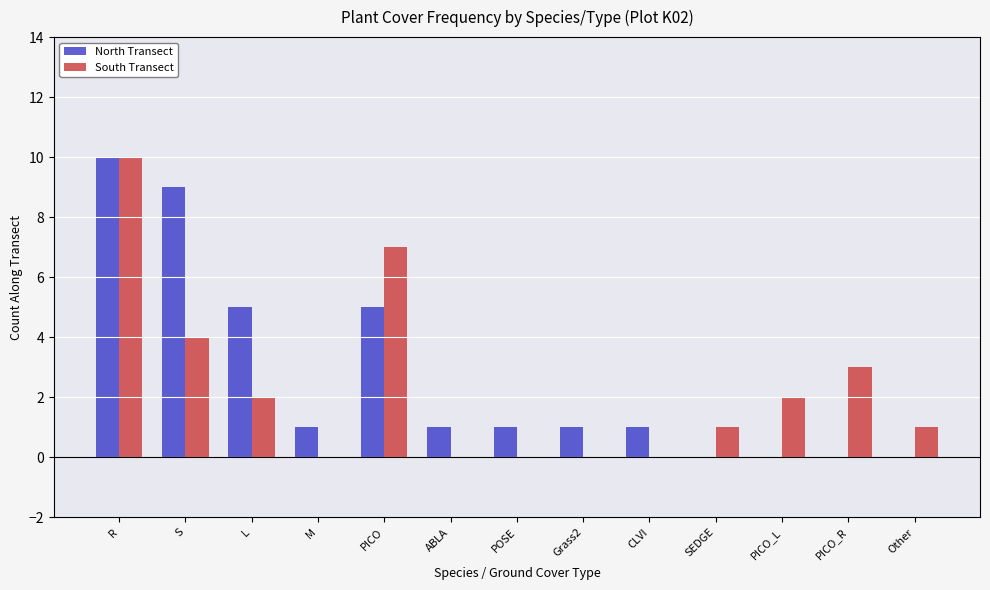

How many series are shown in this chart?

2